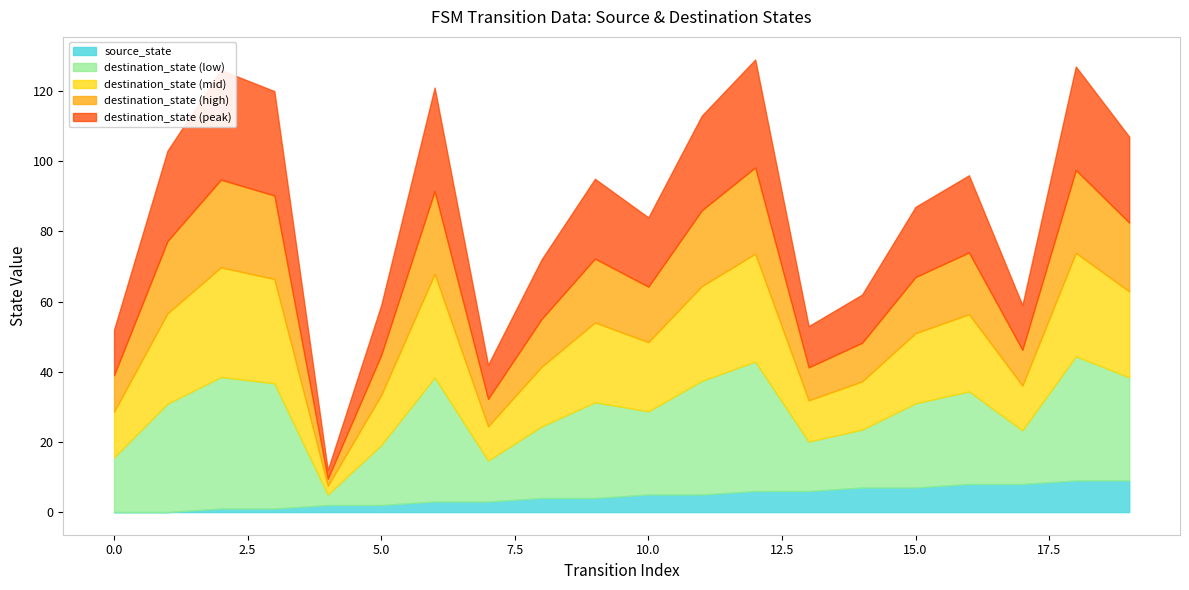

Where is source_state nearest to the value 4?

8